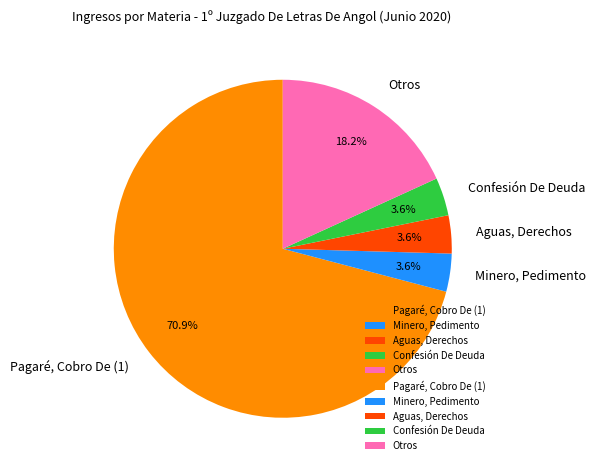

Does any single category account for the majority?

Yes